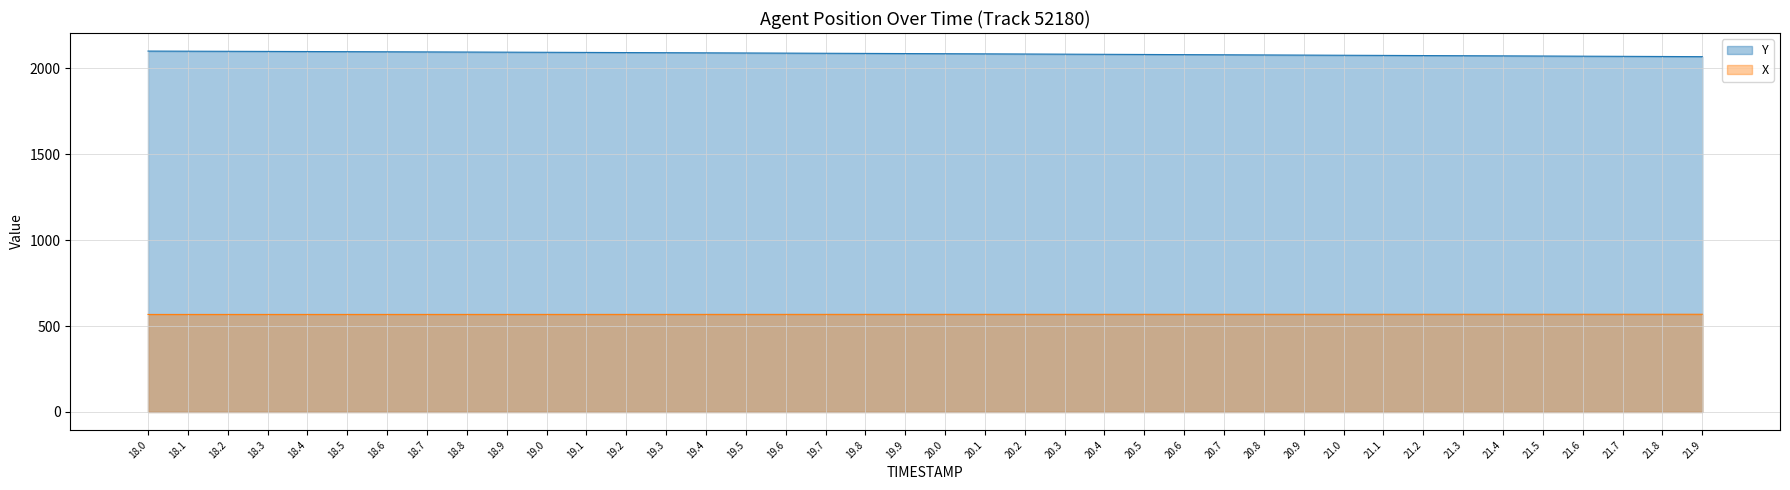

Where is Y nearest to the value 2084?

20.2